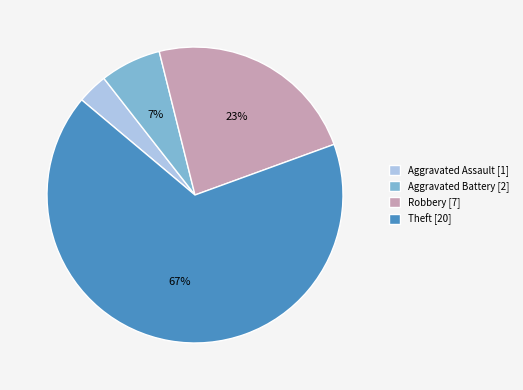

Is the sum of Theft [20] and Aggravated Assault [1] greater than half?

Yes